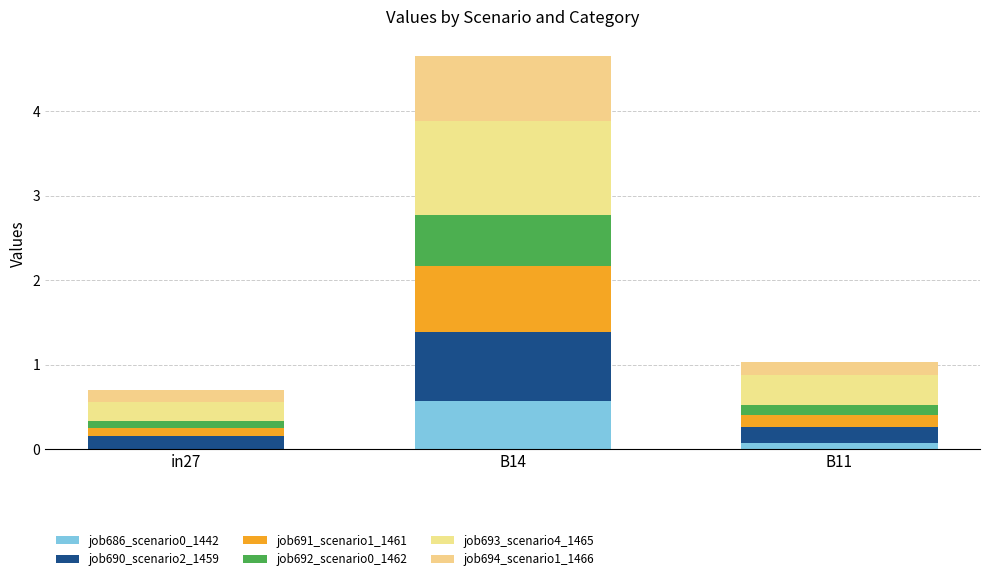

Which series has the widest spread of values?

job693_scenario4_1465